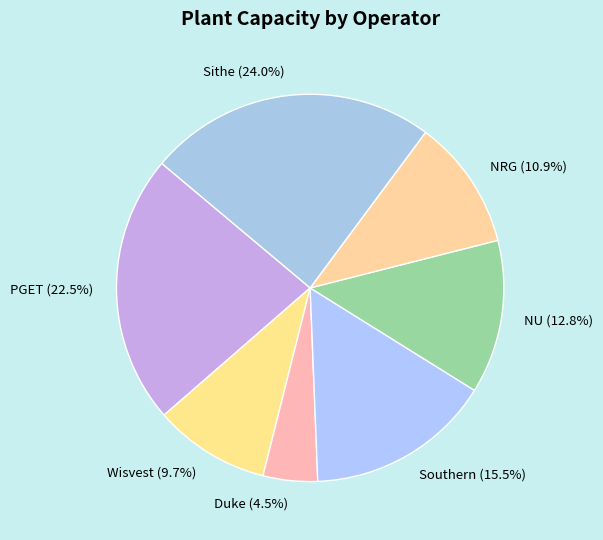

Count the number of slices in the pie.

7